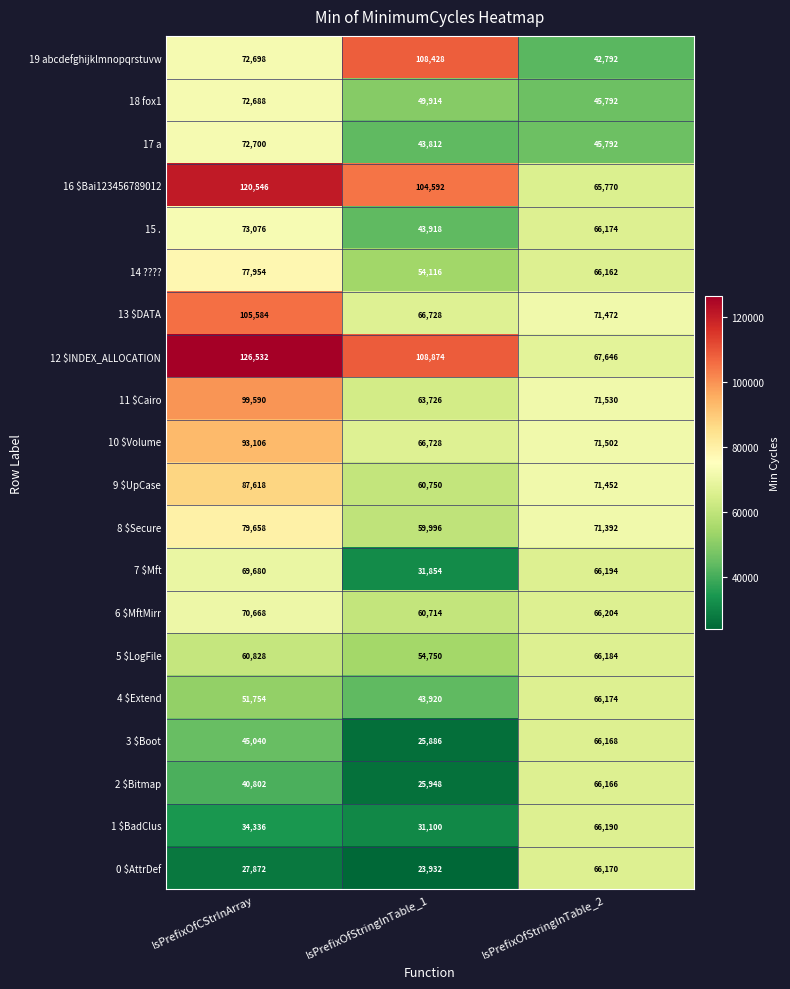

What is the greatest value displayed?

126532